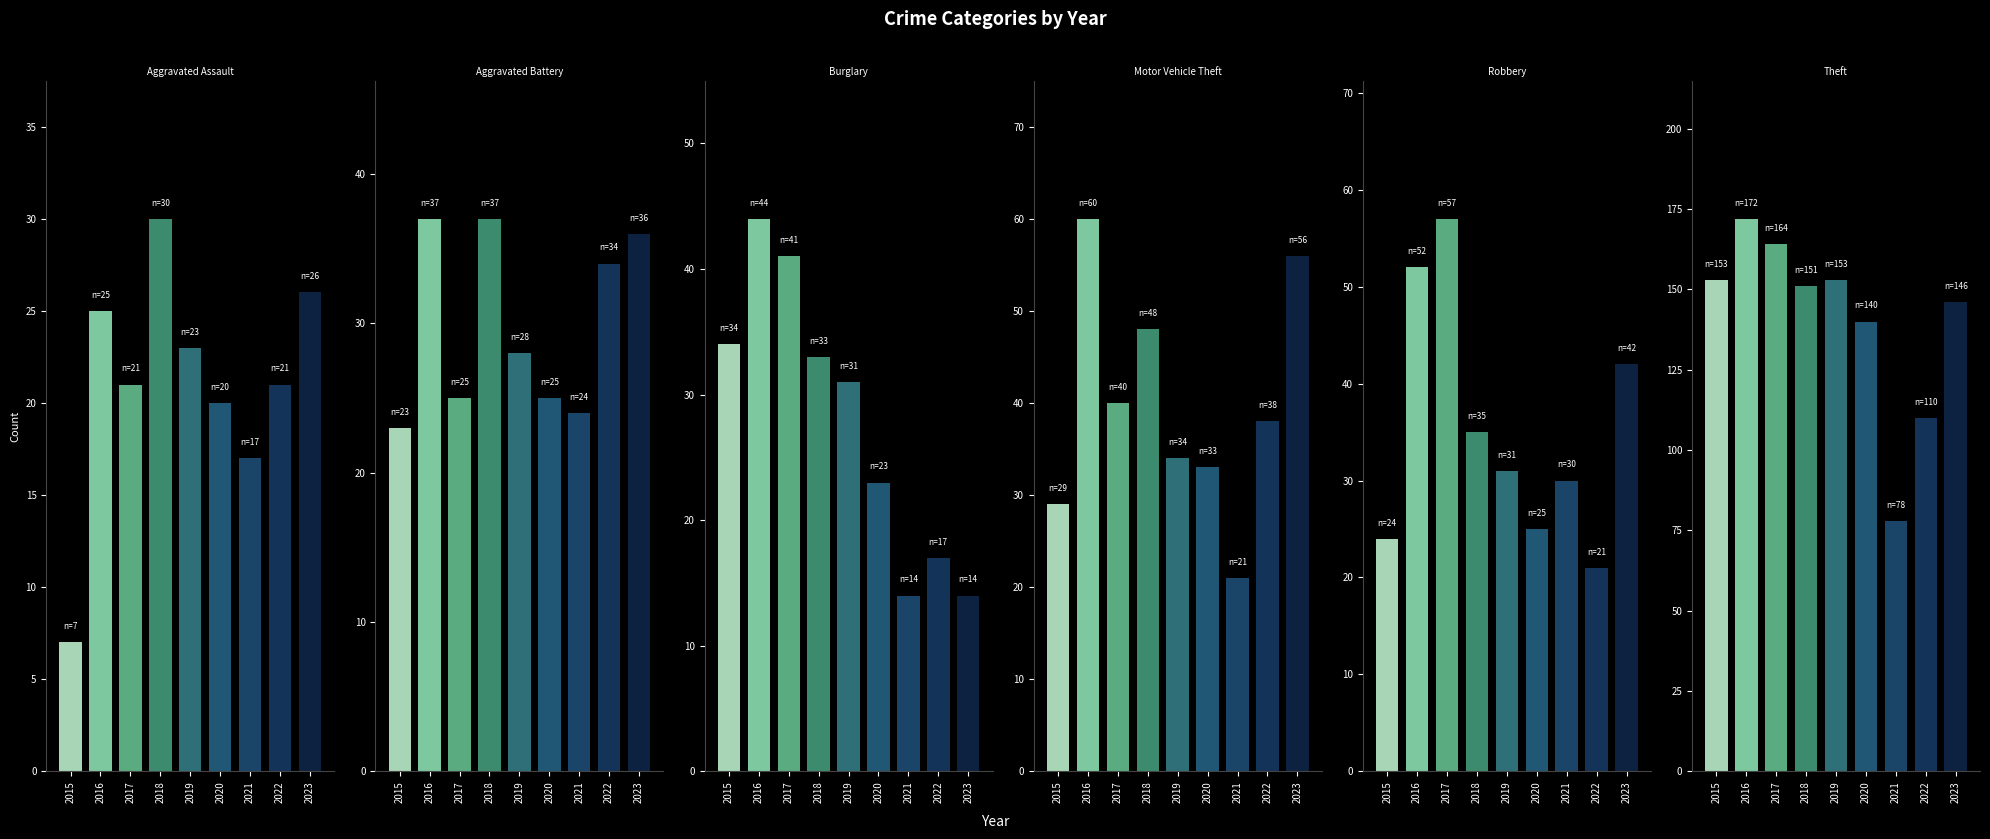

Reading right to left, transcribe all the data shown in this chart.

Aggravated Assault: 26	21	17	20	23	30	21	25	7
Aggravated Battery: 36	34	24	25	28	37	25	37	23
Burglary: 14	17	14	23	31	33	41	44	34
Motor Vehicle Theft: 56	38	21	33	34	48	40	60	29
Robbery: 42	21	30	25	31	35	57	52	24
Theft: 146	110	78	140	153	151	164	172	153